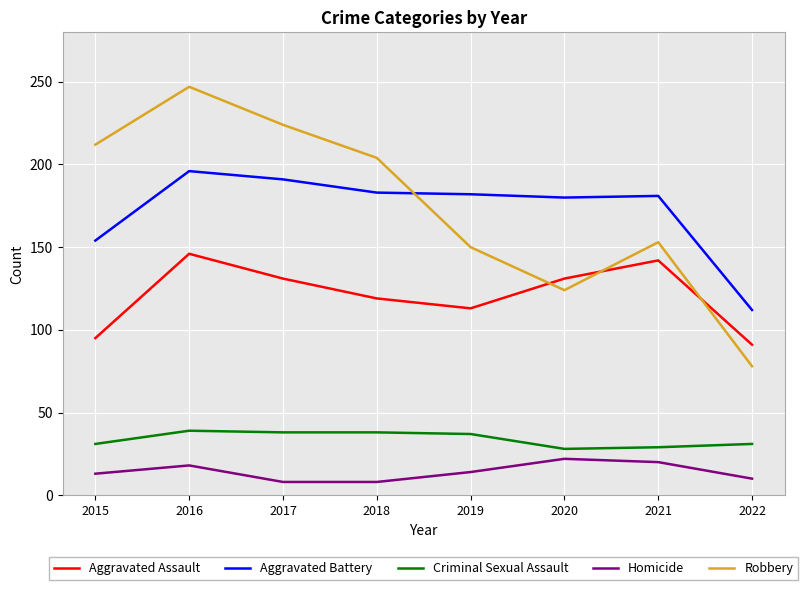

How many lines are shown in the chart?

5